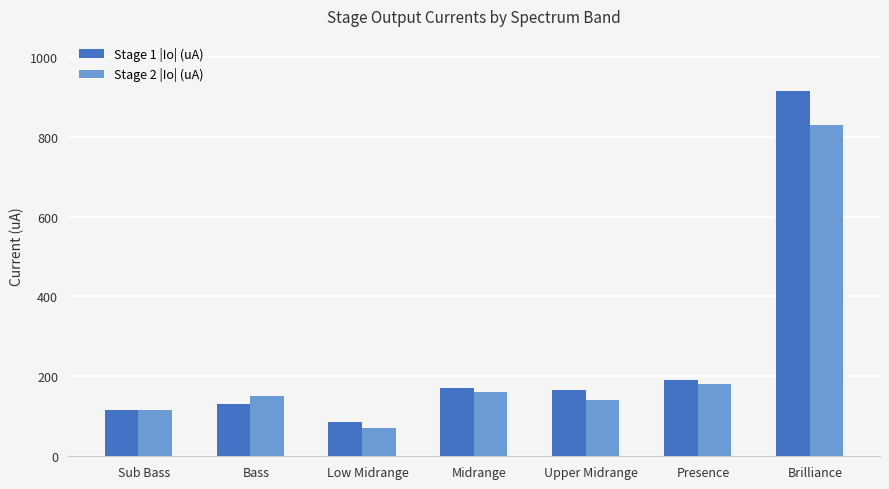

What are all the series names shown in the legend?

Stage 1 |Io| (uA), Stage 2 |Io| (uA)